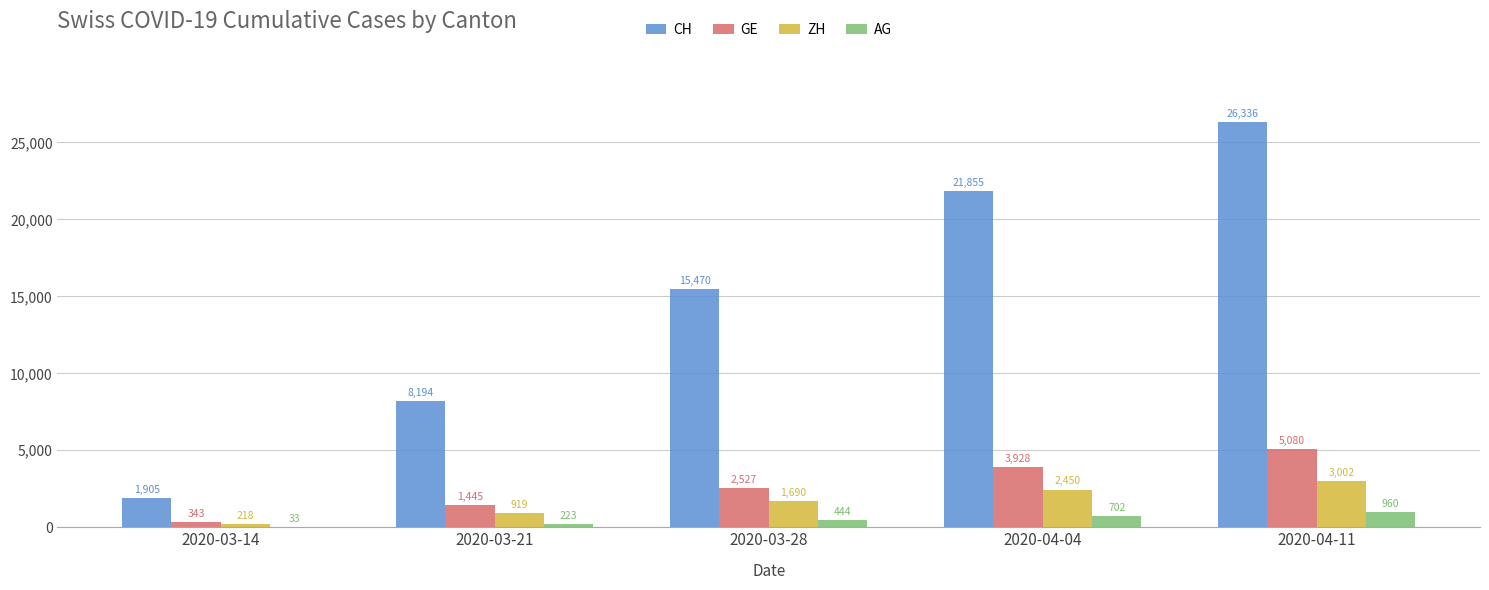

What is the sum of the AG values at 2020-03-21 and 2020-03-14?

256